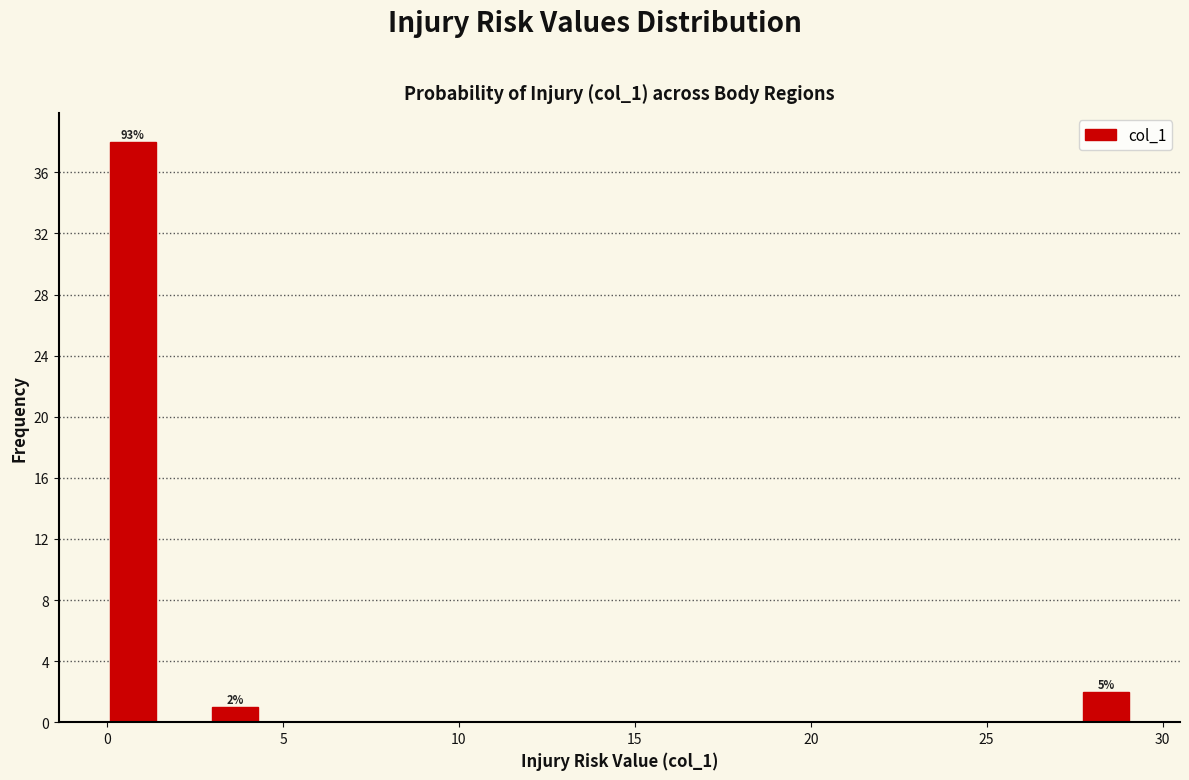

Around what value on the x-axis is the tallest bar? Give the approximate position of its centre, as read against the axis.

0.5